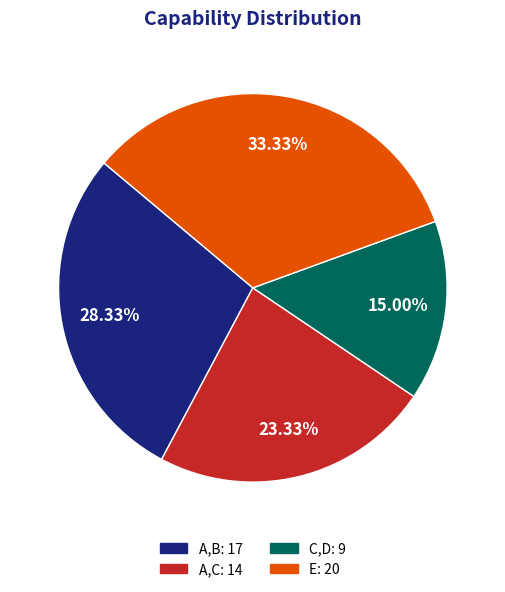

The C,D slice represents 15% of the pie. True or false?

True